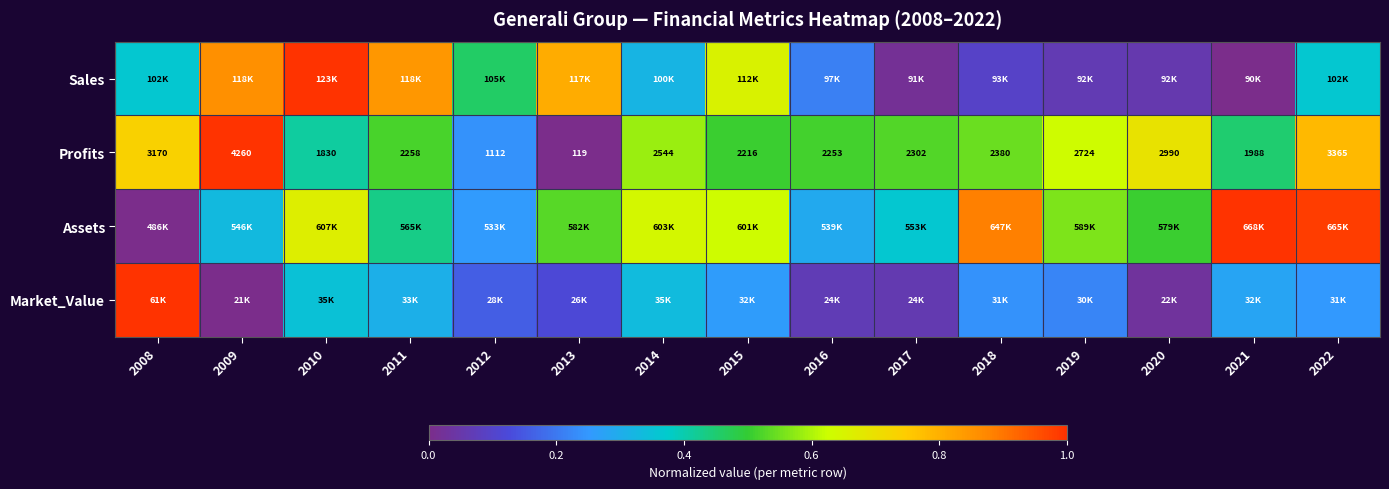

How many data points in Profits are less than 2302?

7